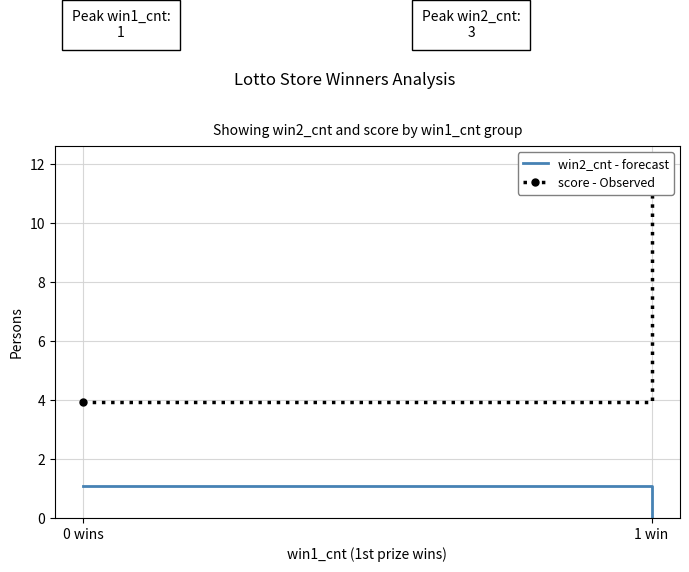

Reading right to left, transcribe all the data shown in this chart.

win2_cnt - forecast: 0.0	1.1
score - Observed: 12.0	3.9